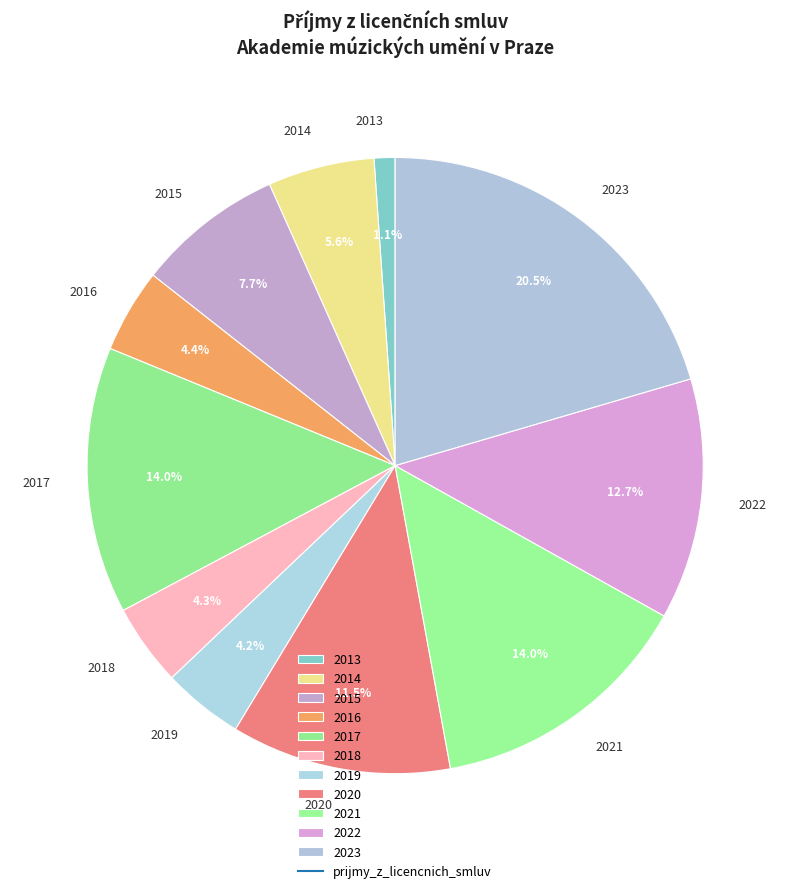

Approximately how many times larger is the value at 2015 compared to 2019?

1.8